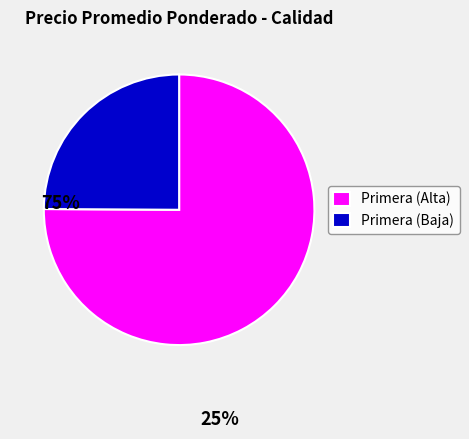

Is Primera (Alta) the majority of the pie?

Yes